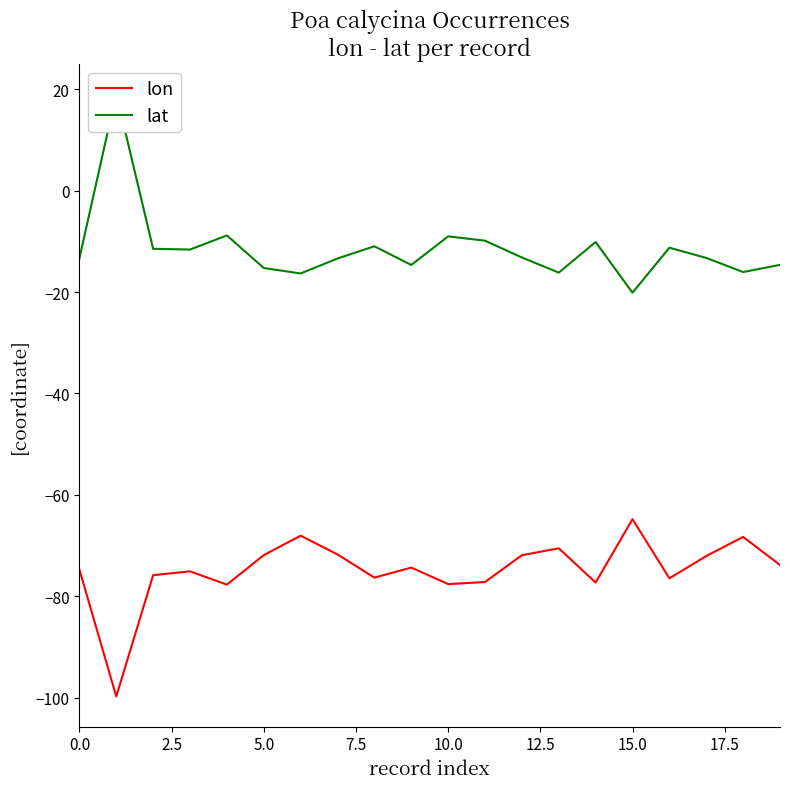

How many positive values does the lat series have?

1